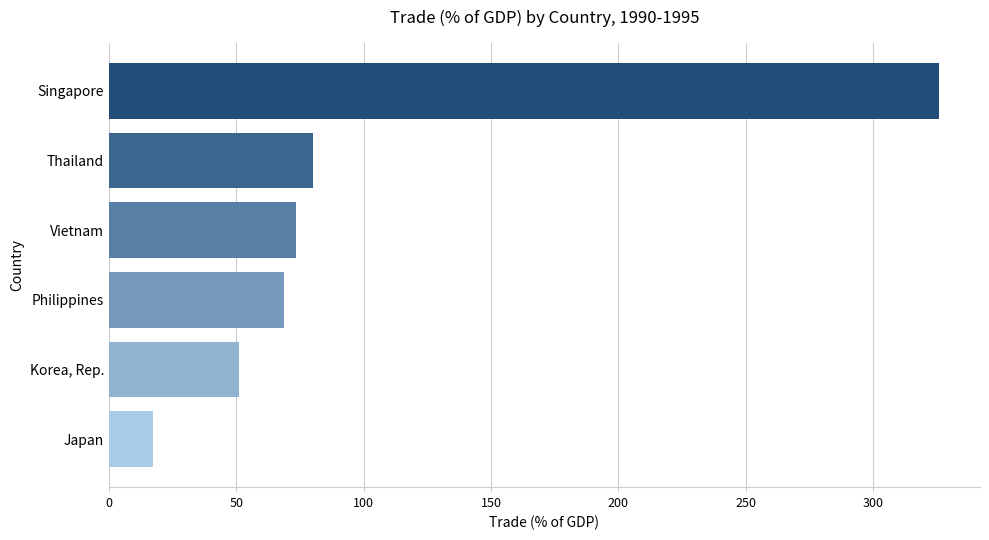

What is the difference between the maximum and minimum values?

308.3